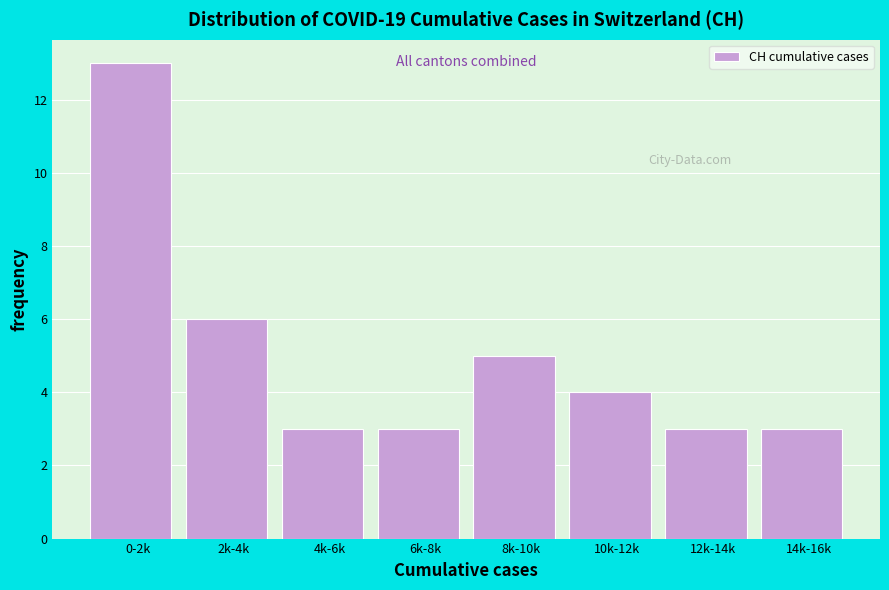

Reading right to left, transcribe all the data shown in this chart.

14k-16k=3	12k-14k=3	10k-12k=4	8k-10k=5	6k-8k=3	4k-6k=3	2k-4k=6	0-2k=13